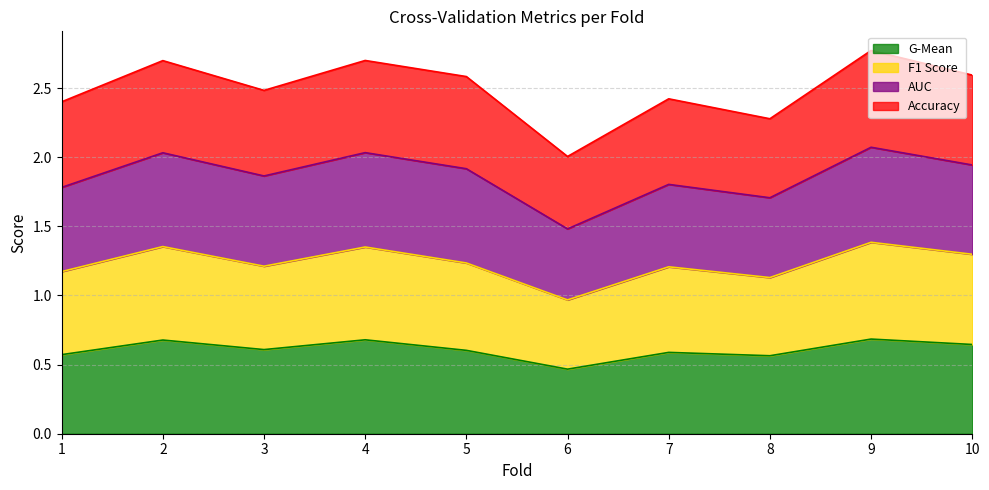

What is the total value across all series at 8?

2.3